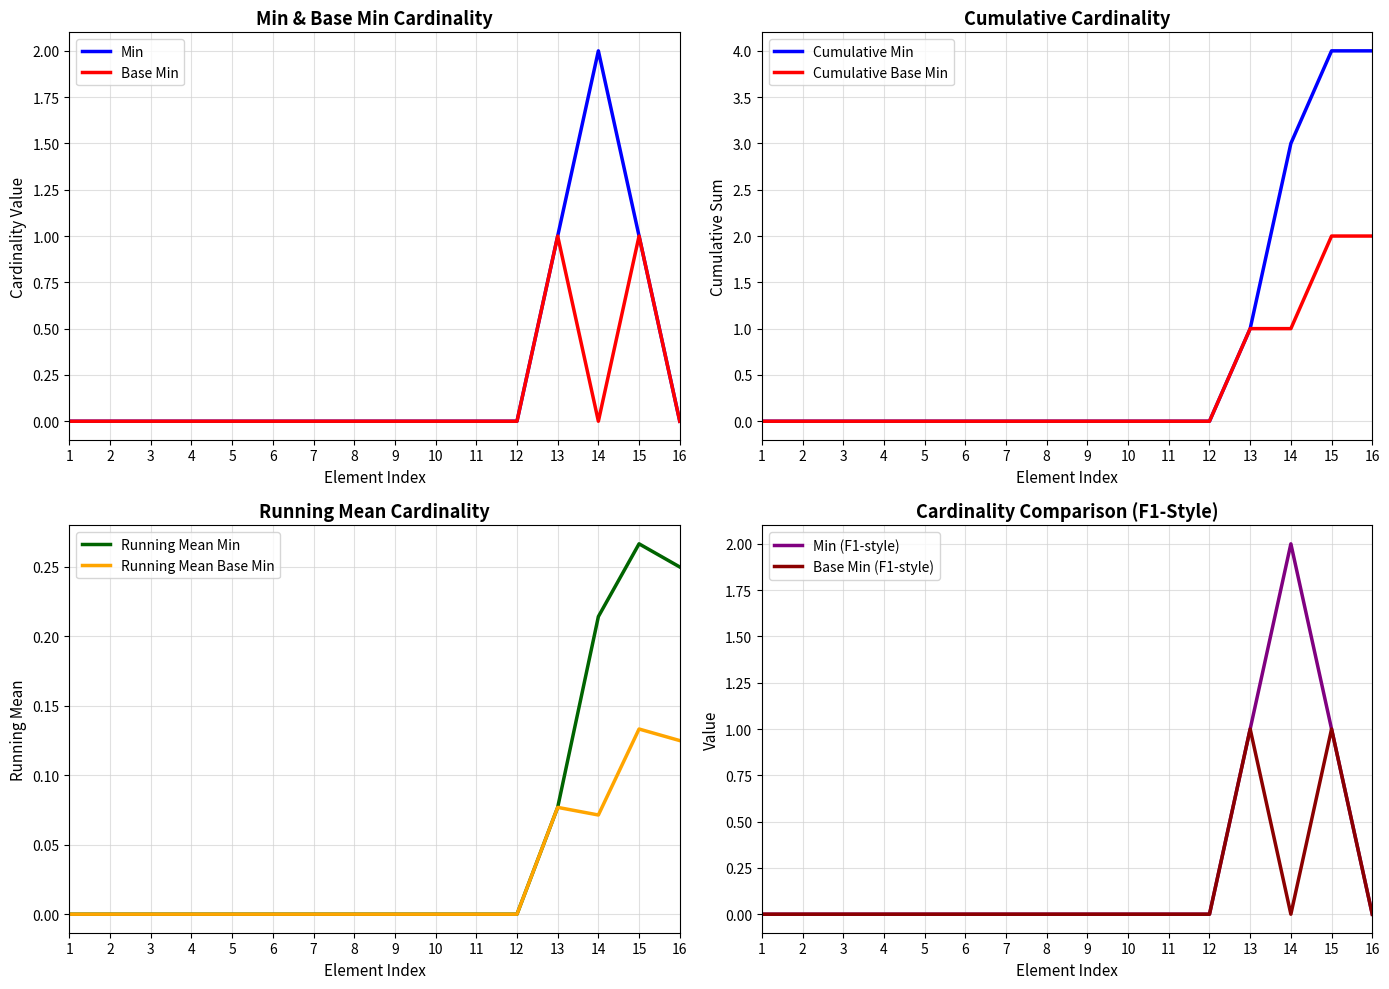

How many lines are shown in the chart?

2